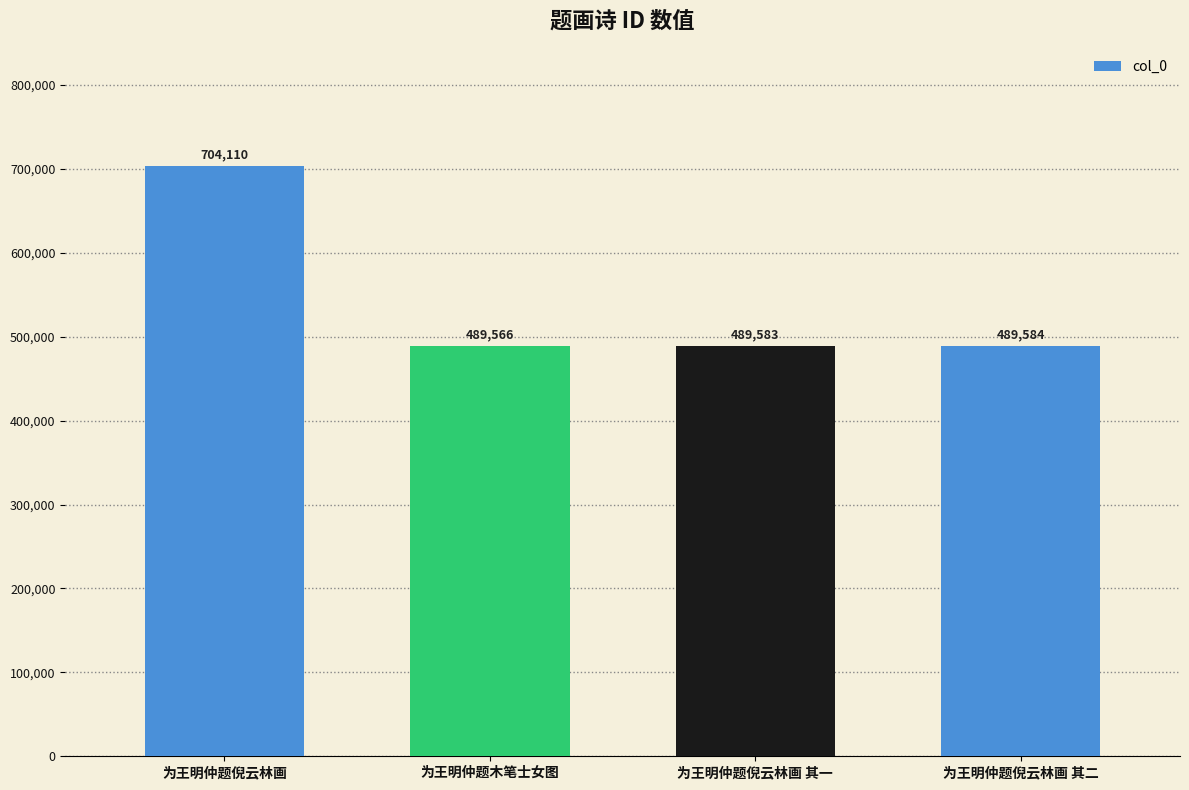

Reading left to right, extract all data points from this chart.

704110	489566	489583	489584